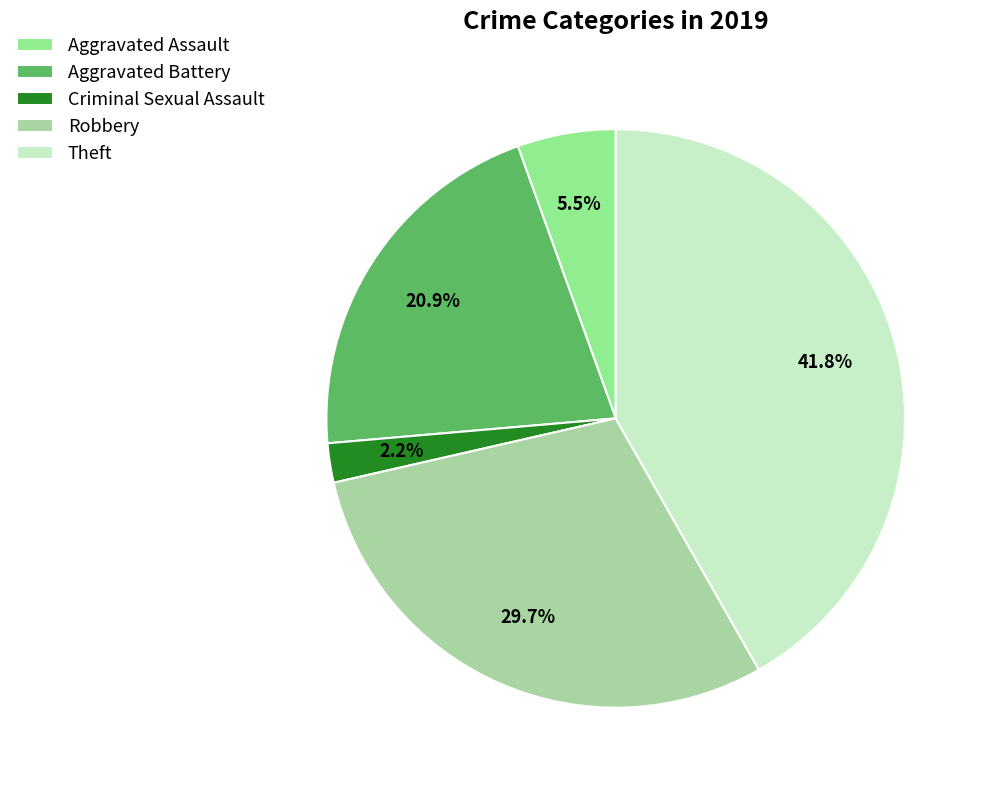

How many segments does this pie chart have?

5